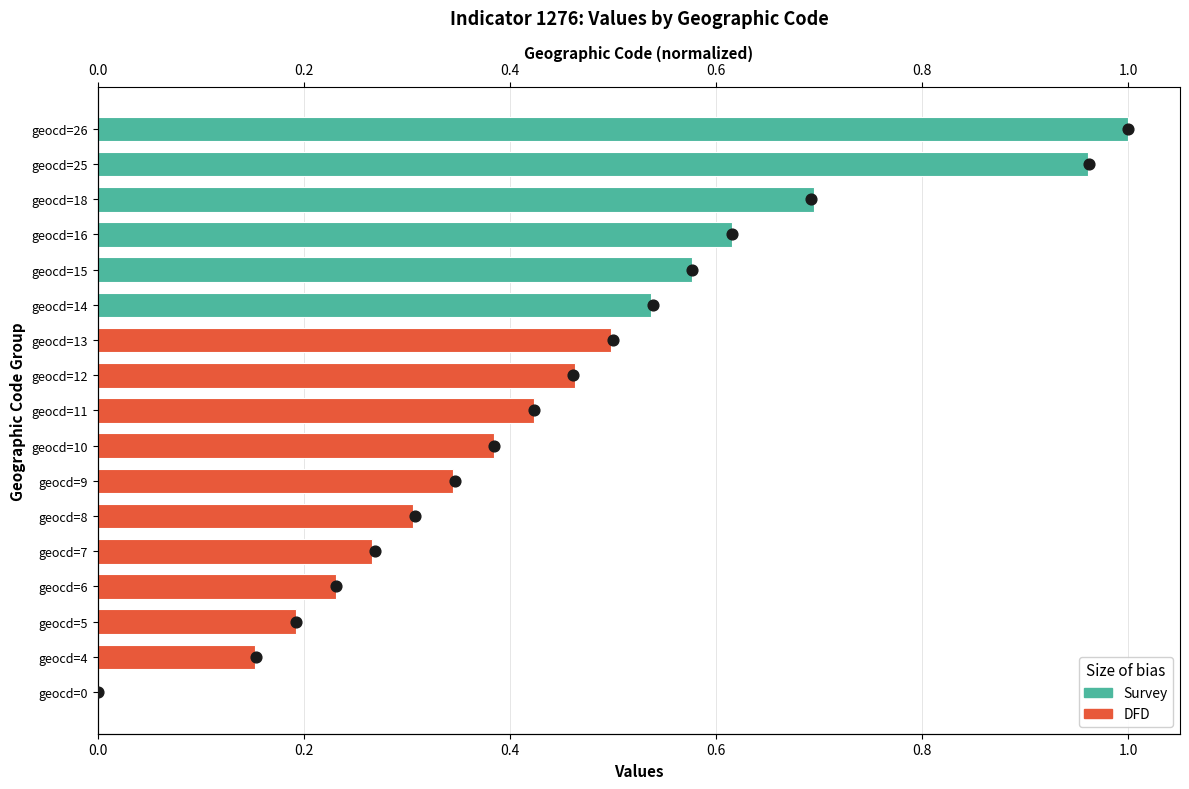

Approximately how many times larger is the value at 1.0 compared to 0.8?

1.2